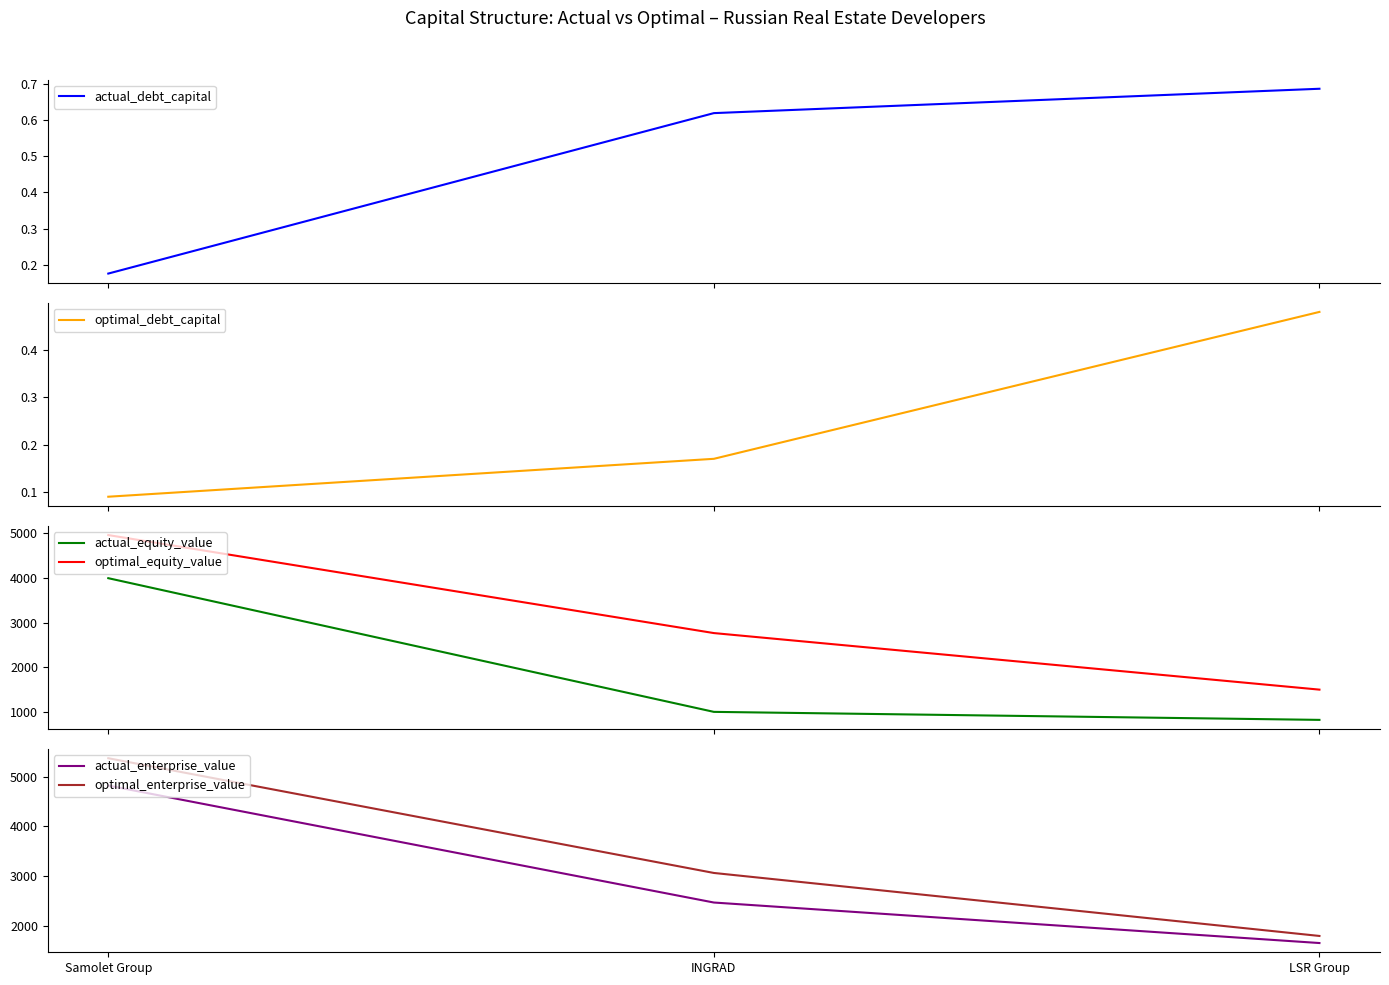

At how many categories does at least one series exceed 2477?

2